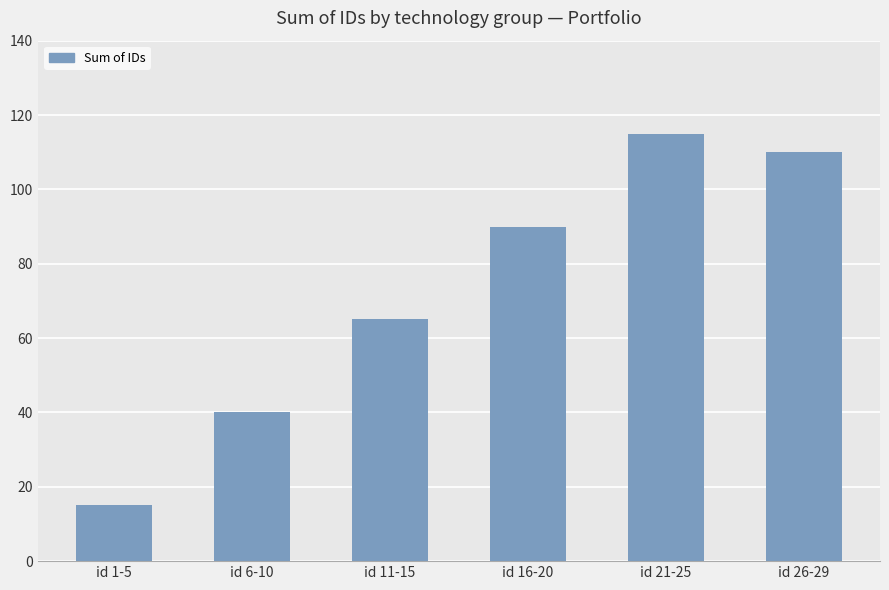

Reading left to right, transcribe all the data shown in this chart.

id 1-5=15	id 6-10=40	id 11-15=65	id 16-20=90	id 21-25=115	id 26-29=110